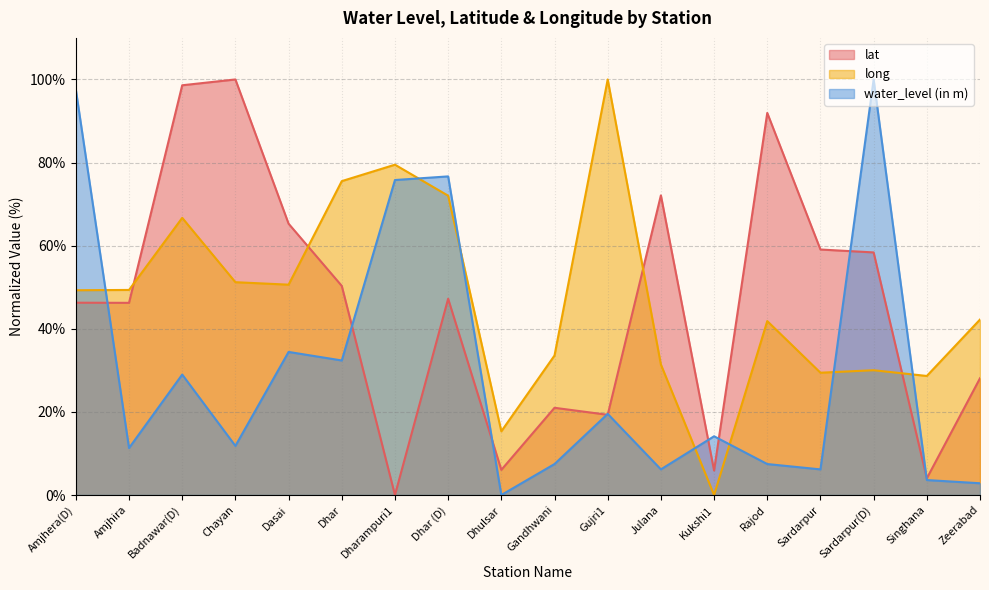

True or false: lat has more than 2 points higher than both neighbors.

True